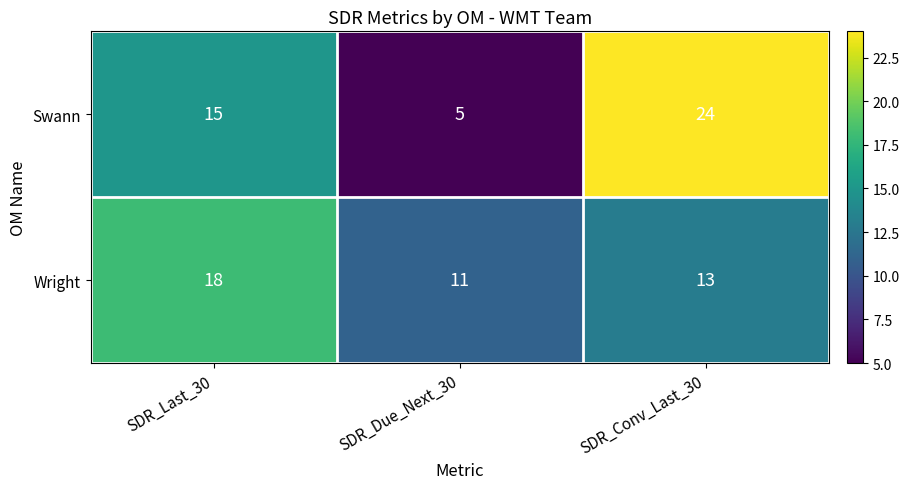

Reading left to right, what are all the values shown in this chart?

Swann: SDR_Last_30=15	SDR_Due_Next_30=5	SDR_Conv_Last_30=24
Wright: SDR_Last_30=18	SDR_Due_Next_30=11	SDR_Conv_Last_30=13